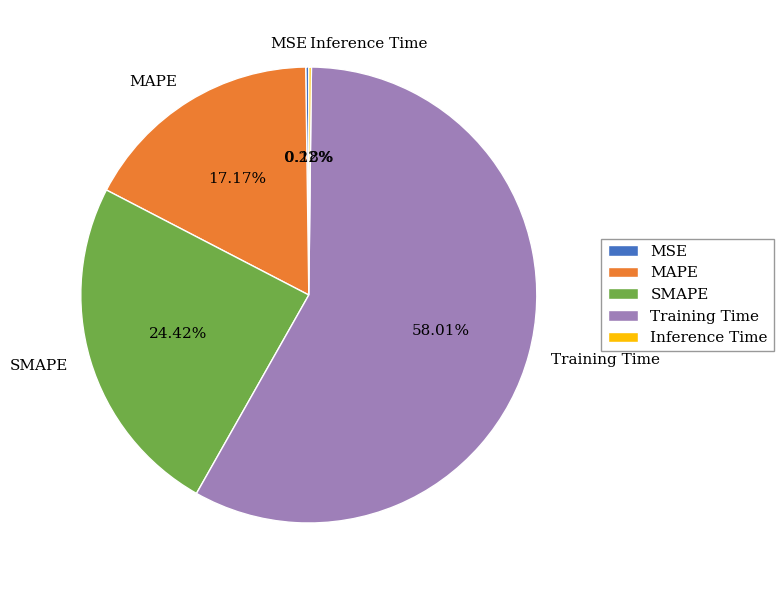

Which category has the biggest portion of the pie?

Training Time